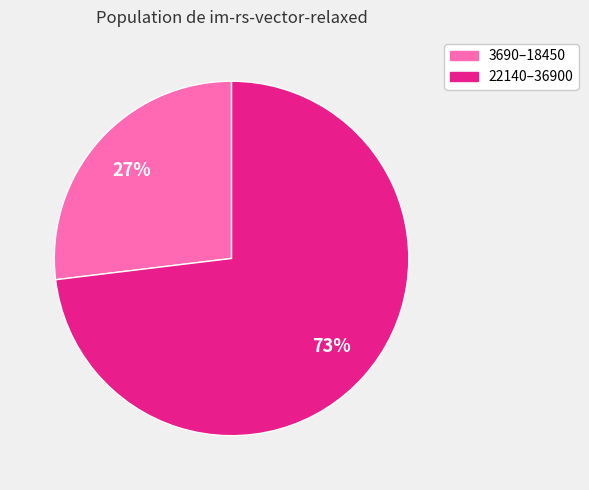

True or false: 3690–18450 accounts for 33% of the total.

False